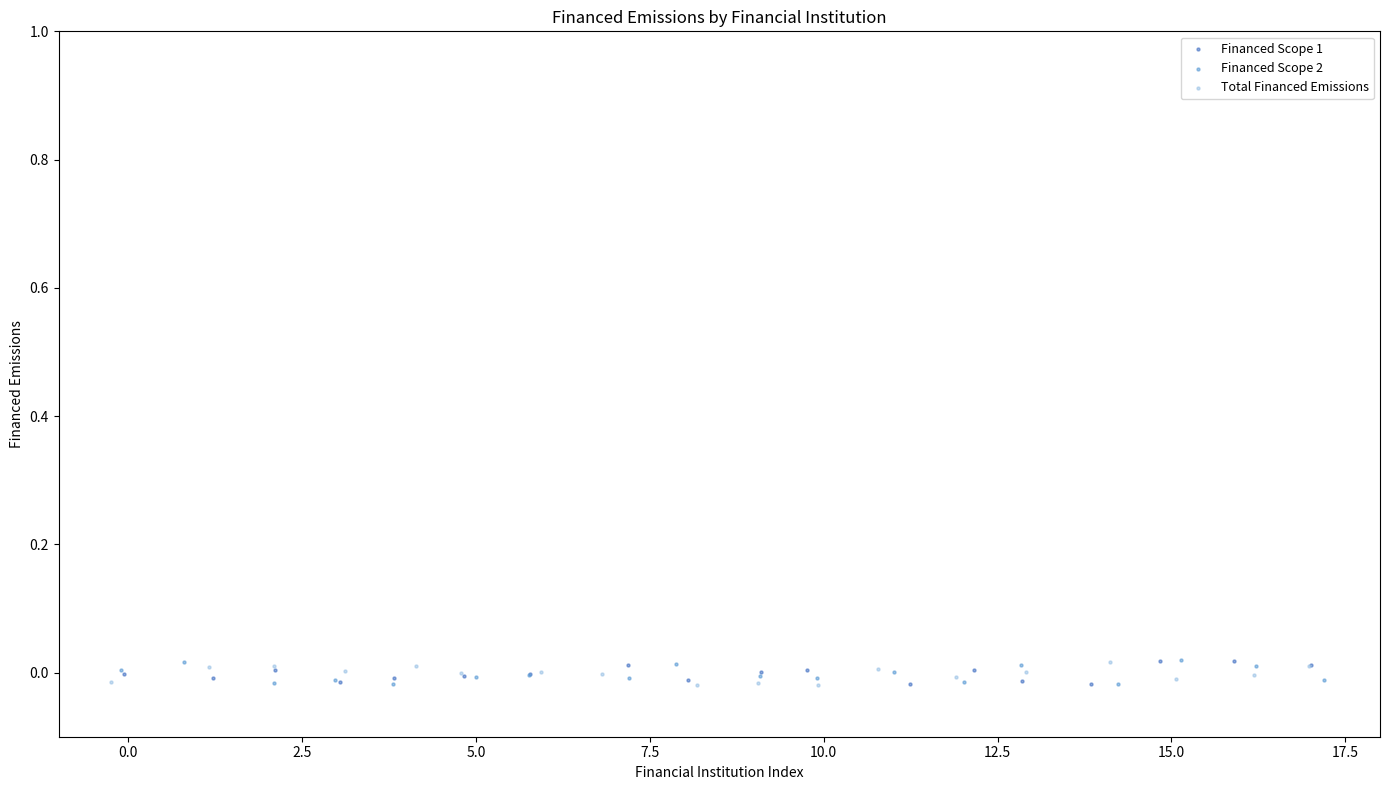

What are all the series names shown in the legend?

Financed Scope 1, Financed Scope 2, Total Financed Emissions